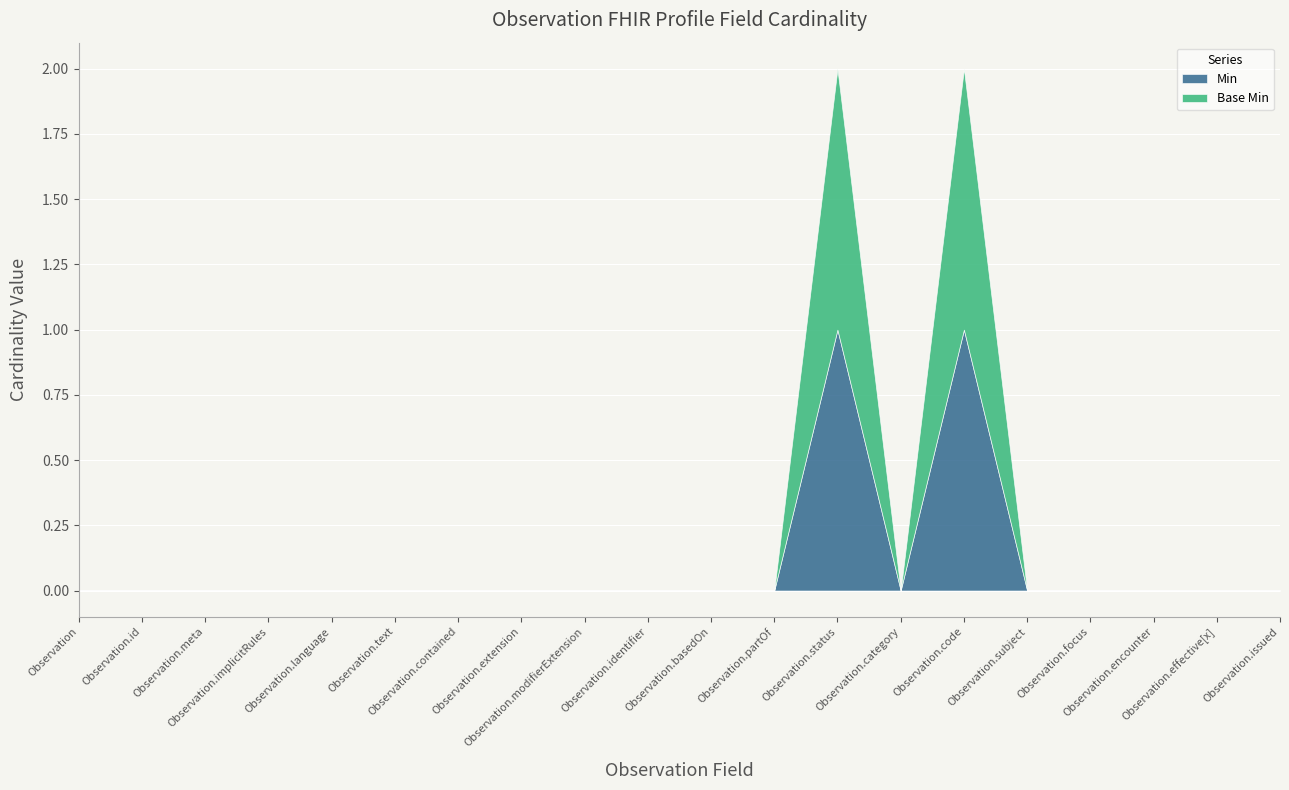

Reading left to right, what are all the values shown in this chart?

Min: Observation=0	Observation.id=0	Observation.meta=0	Observation.implicitRules=0	Observation.language=0	Observation.text=0	Observation.contained=0	Observation.extension=0	Observation.modifierExtension=0	Observation.identifier=0	Observation.basedOn=0	Observation.partOf=0	Observation.status=1	Observation.category=0	Observation.code=1	Observation.subject=0	Observation.focus=0	Observation.encounter=0	Observation.effective[x]=0	Observation.issued=0
Base Min: Observation=0	Observation.id=0	Observation.meta=0	Observation.implicitRules=0	Observation.language=0	Observation.text=0	Observation.contained=0	Observation.extension=0	Observation.modifierExtension=0	Observation.identifier=0	Observation.basedOn=0	Observation.partOf=0	Observation.status=1	Observation.category=0	Observation.code=1	Observation.subject=0	Observation.focus=0	Observation.encounter=0	Observation.effective[x]=0	Observation.issued=0